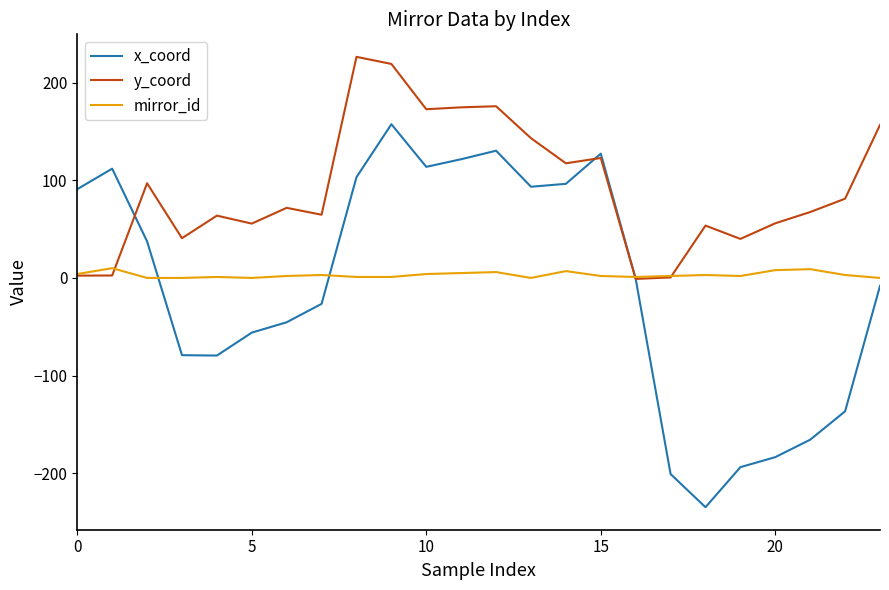

How many lines are shown in the chart?

3